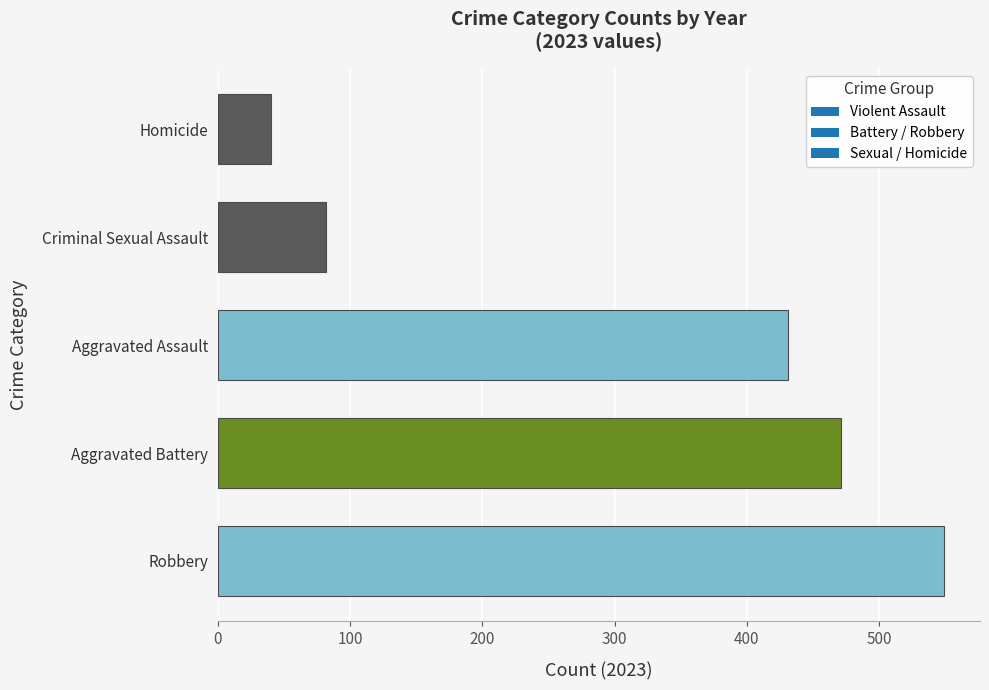

What is the sum of all values?

1573